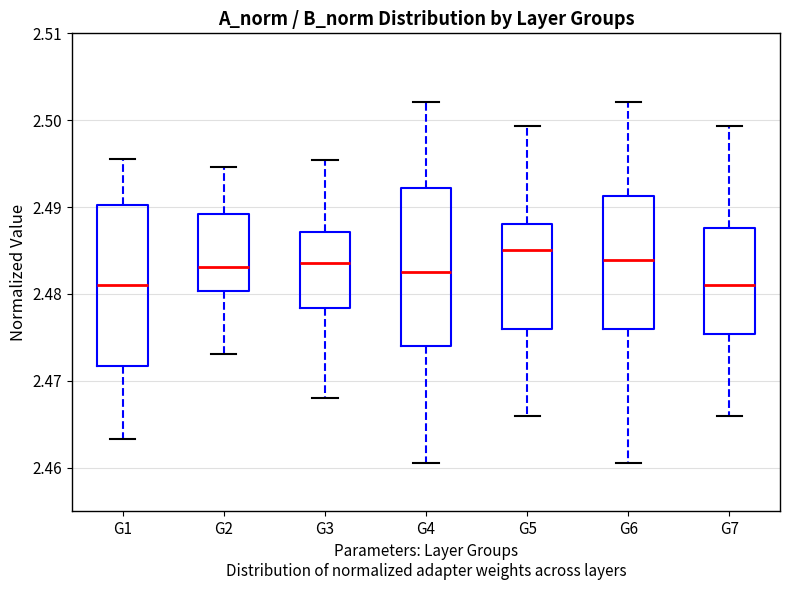

Reading left to right, read every box against the y-axis: the position of its median line, the range the box covers, and the ends of its whiskers. The values are not printed on the chart, so give them approximately, as read against the axis.

G1: median 2.481, box 2.472 to 2.490, whiskers 2.463 to 2.496
G2: median 2.483, box 2.480 to 2.489, whiskers 2.473 to 2.495
G3: median 2.484, box 2.478 to 2.487, whiskers 2.468 to 2.495
G4: median 2.483, box 2.474 to 2.492, whiskers 2.460 to 2.502
G5: median 2.485, box 2.476 to 2.488, whiskers 2.466 to 2.499
G6: median 2.484, box 2.476 to 2.491, whiskers 2.460 to 2.502
G7: median 2.481, box 2.475 to 2.488, whiskers 2.466 to 2.499